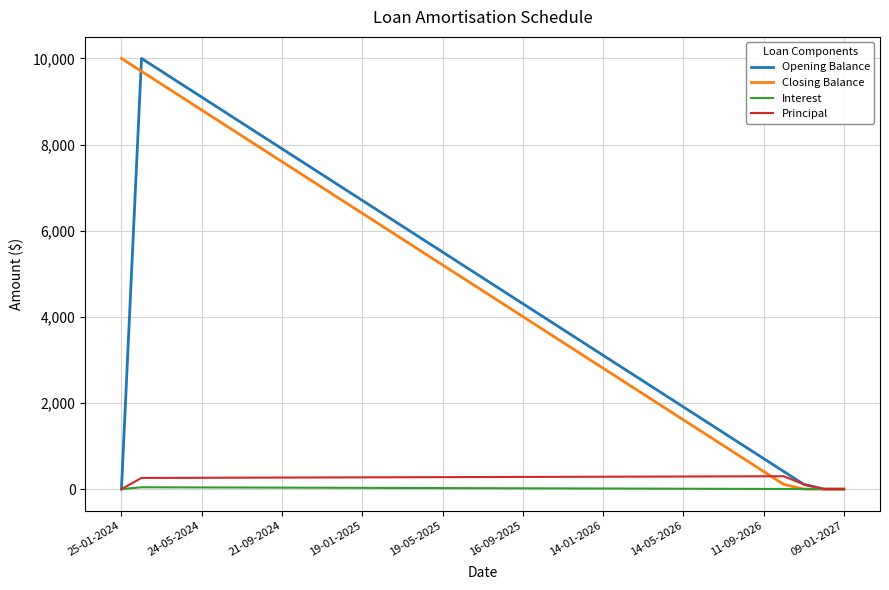

What is the difference between the maximum and minimum values in the Principal series?

298.0